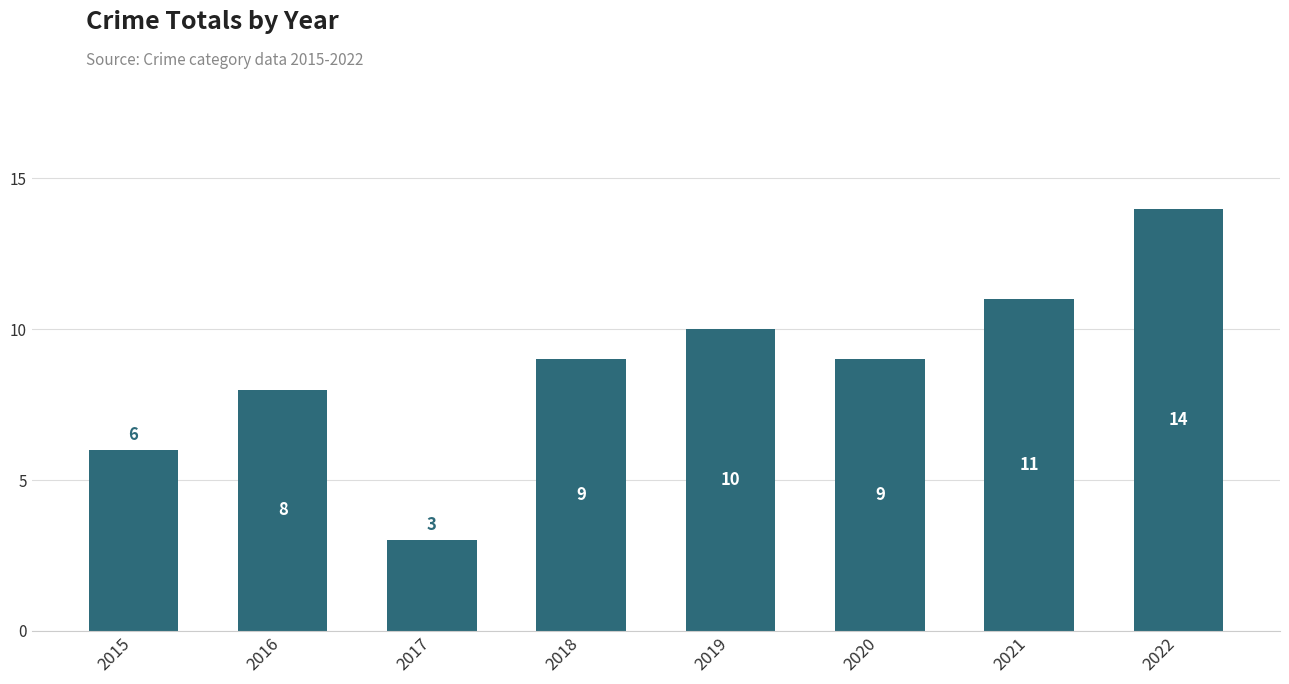

The value at 2017 is 3. True or false?

True